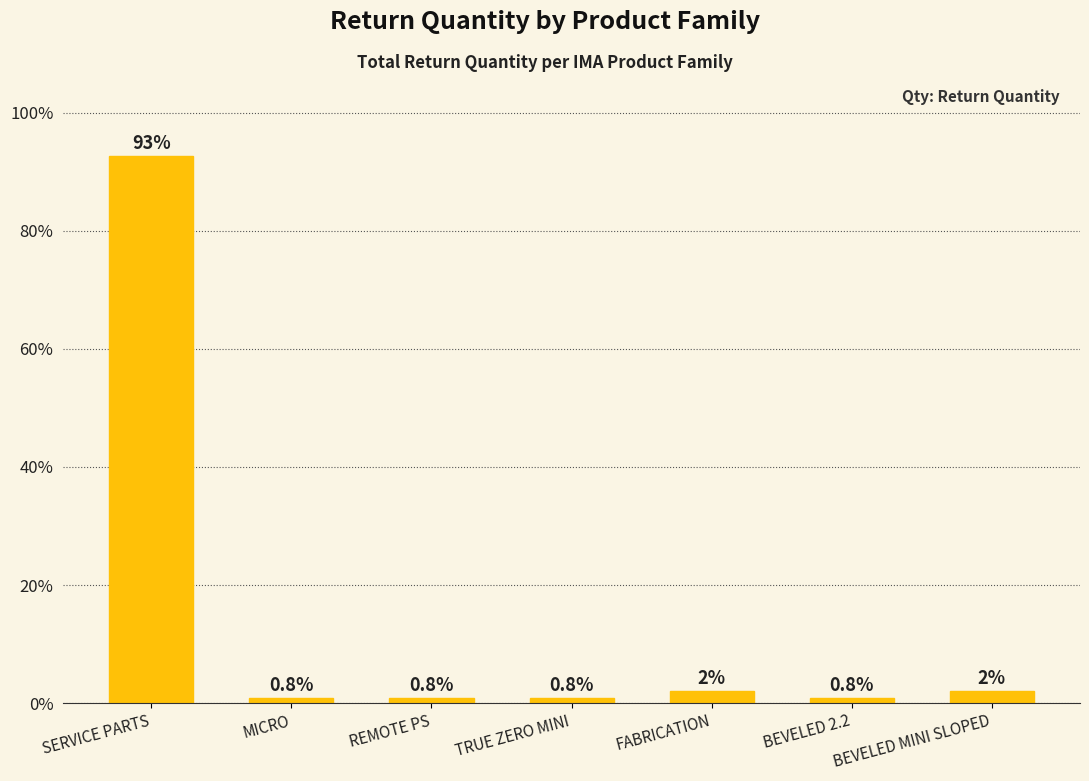

What position from the left is TRUE ZERO MINI?

4